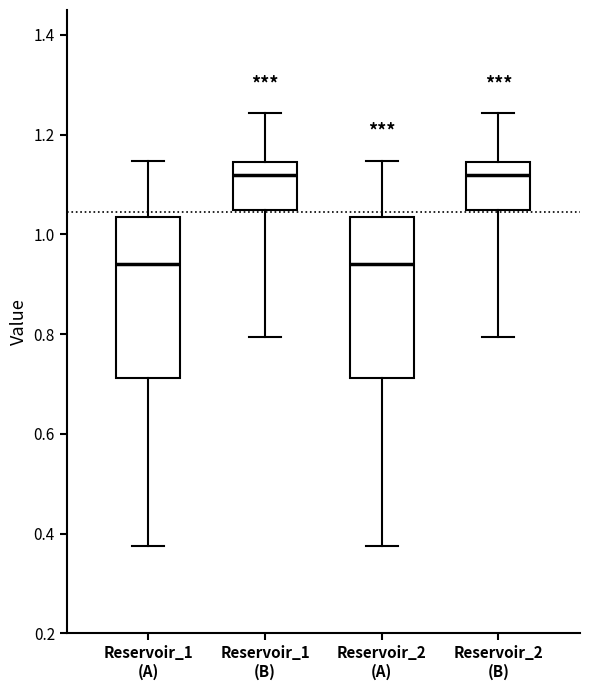

Reading left to right, transcribe this box plot: for each box, give where its median line is, the range the box spans, and where its two whiskers end, as read against the y-axis. The values are not printed on the chart, so give them approximately, as read against the axis.

Reservoir_1 (A): median 0.94, box 0.72 to 1.04, whiskers 0.38 to 1.14
Reservoir_1 (B): median 1.12, box 1.04 to 1.14, whiskers 0.80 to 1.24
Reservoir_2 (A): median 0.94, box 0.72 to 1.04, whiskers 0.38 to 1.14
Reservoir_2 (B): median 1.12, box 1.04 to 1.14, whiskers 0.80 to 1.24